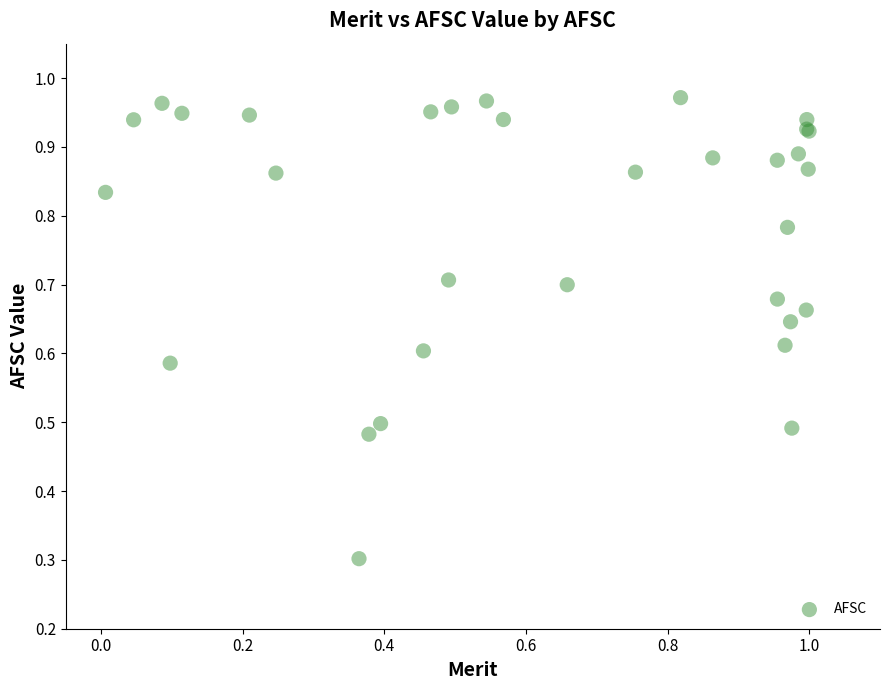

What Y value in the scatter plot is closest to 0?

0.3